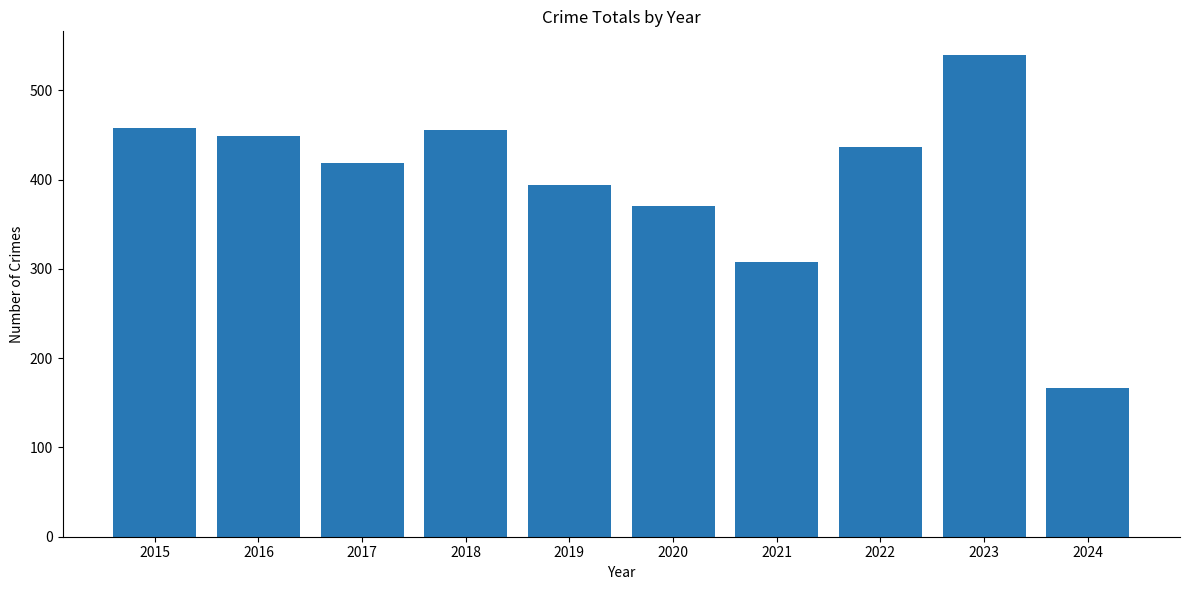

What is the difference between the values at 2019 and 2022?

42